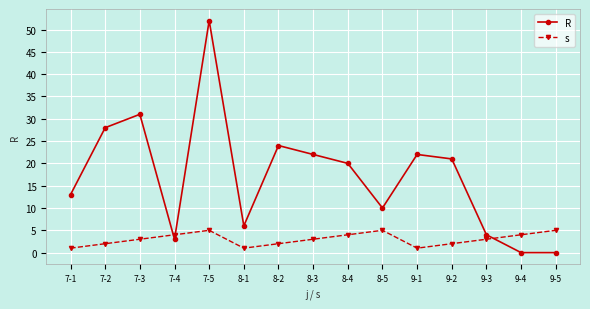

What is the total value across all series at 8-5?

15